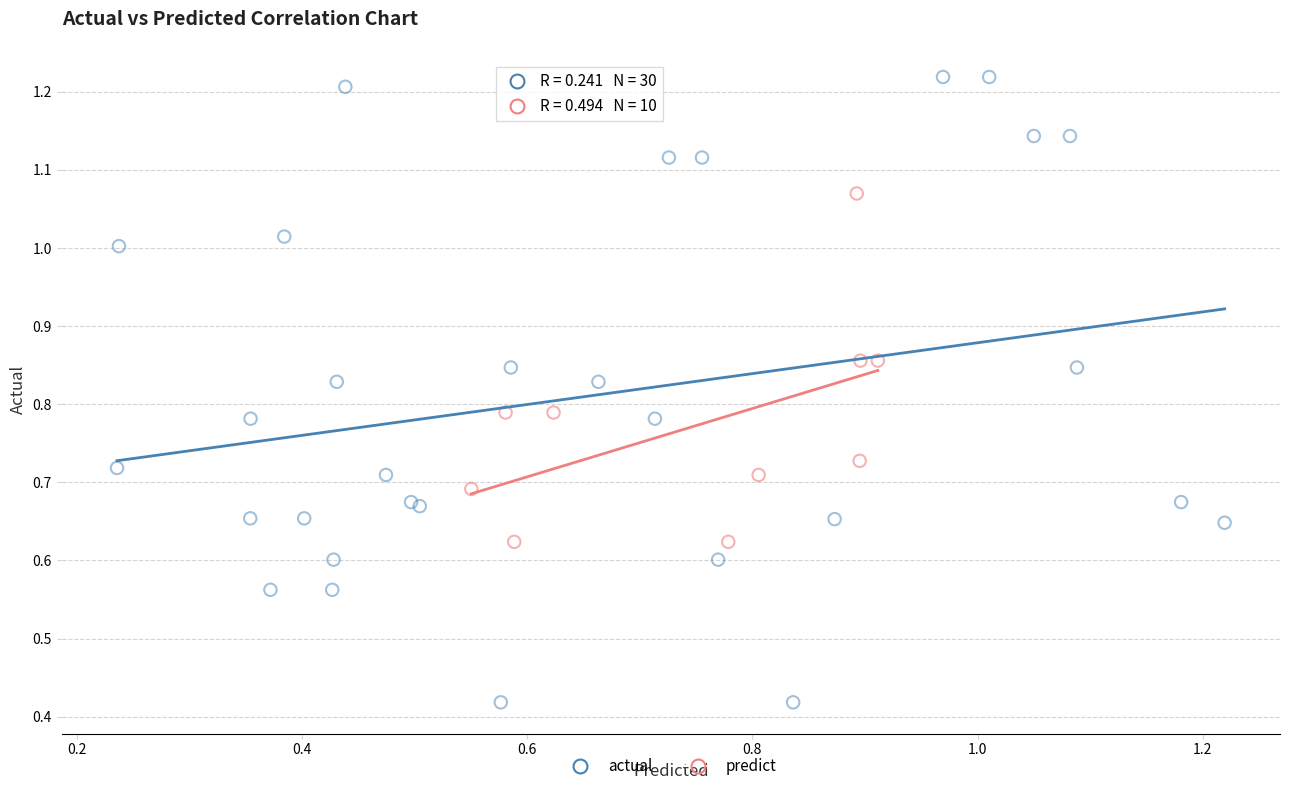

Which series has the largest Y range (max minus min)?

actual